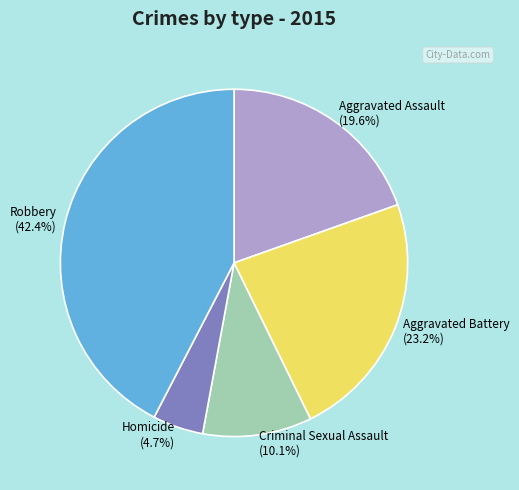

Does Aggravated Battery represent more than half of the total?

No